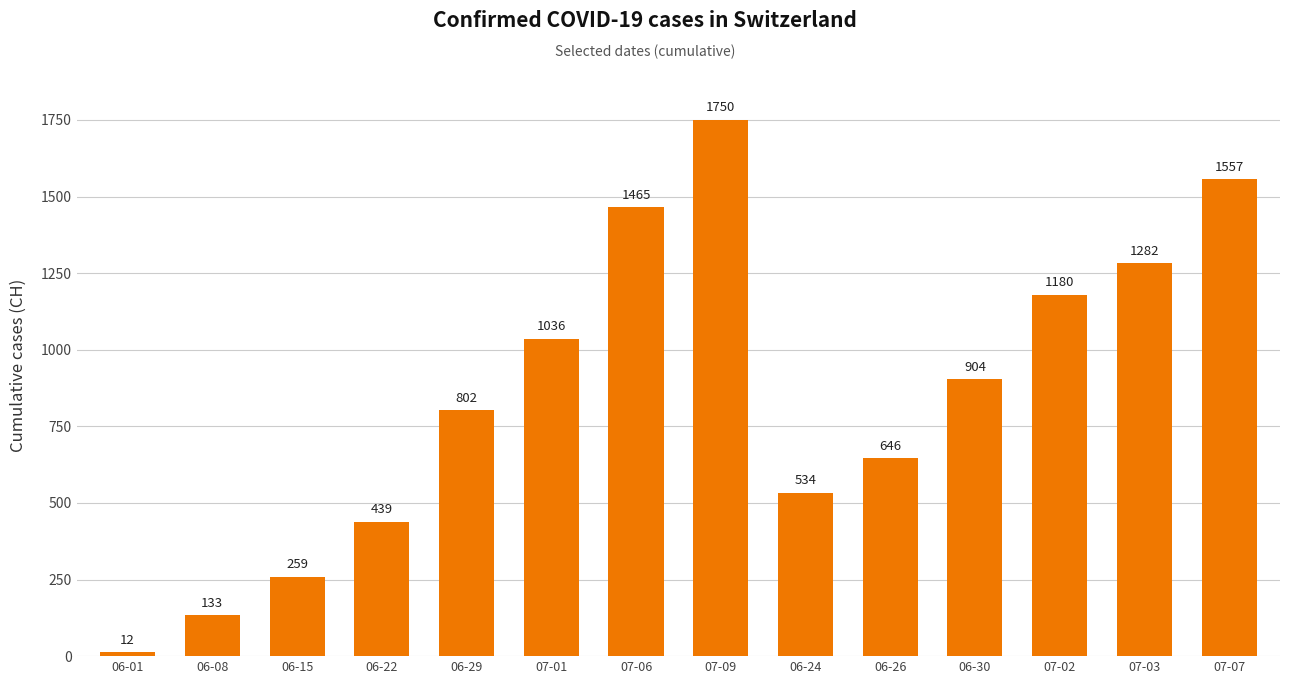

What is the ratio of the value at 07-03 to the value at 07-02?

1.1